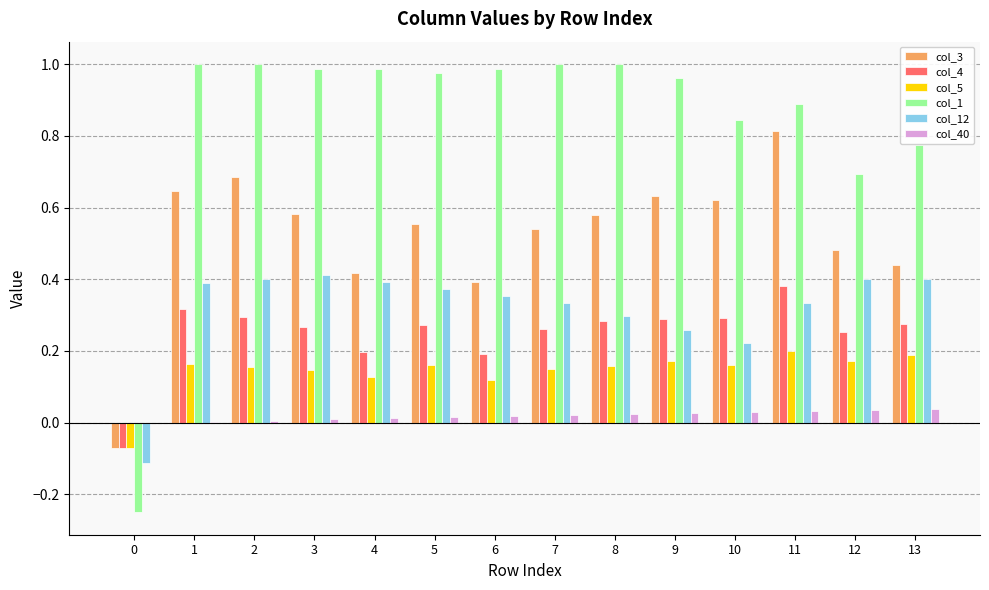

Is the value of col_4 at 11 greater than the value of col_3 at 11?

No